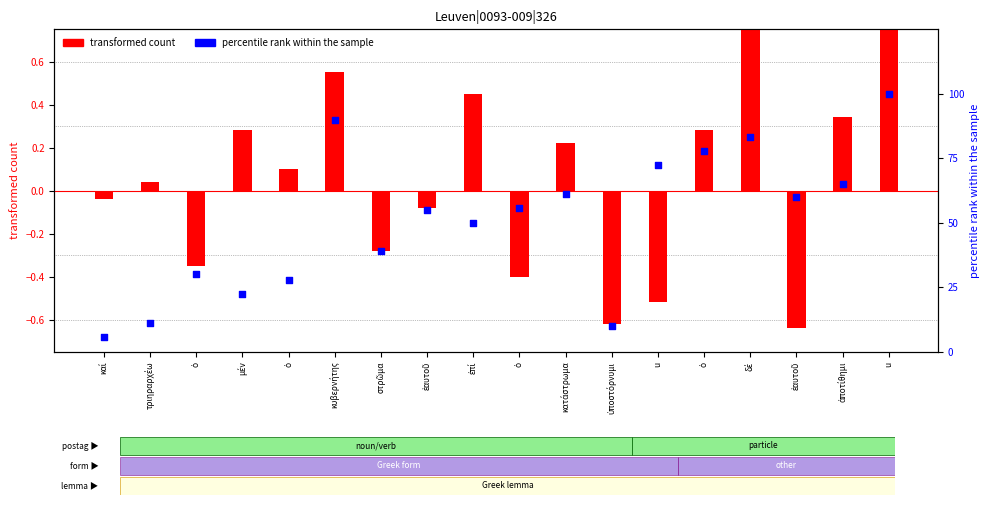

Which series has the largest Y range (max minus min)?

percentile rank within the sample